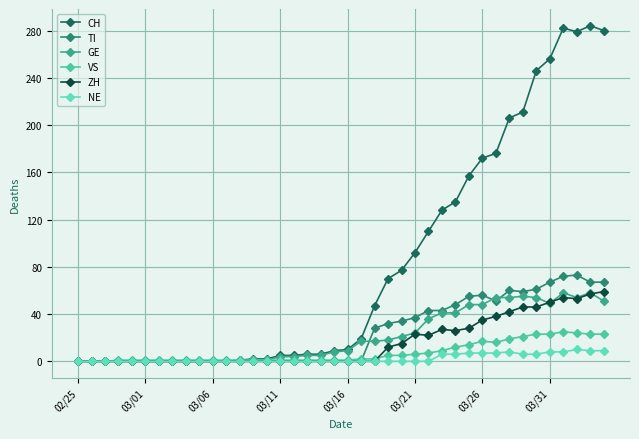

Is this an area chart (filled region under the line)?

No